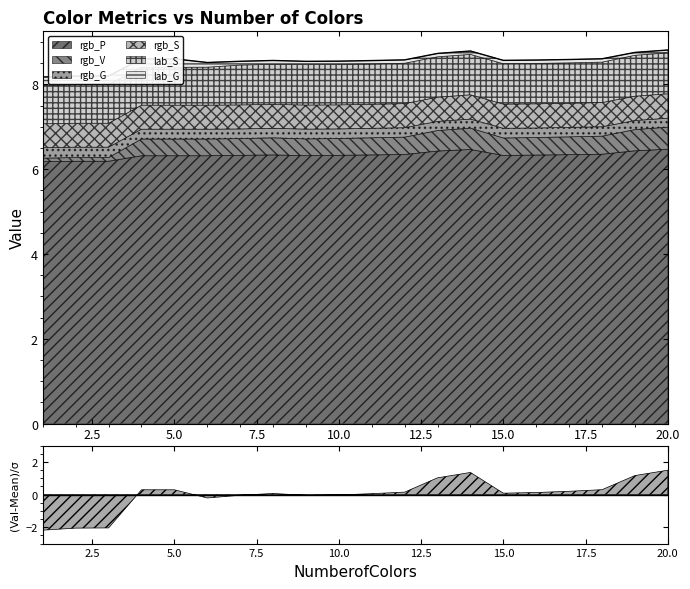

At which label does rgb_V reach its minimum?

1